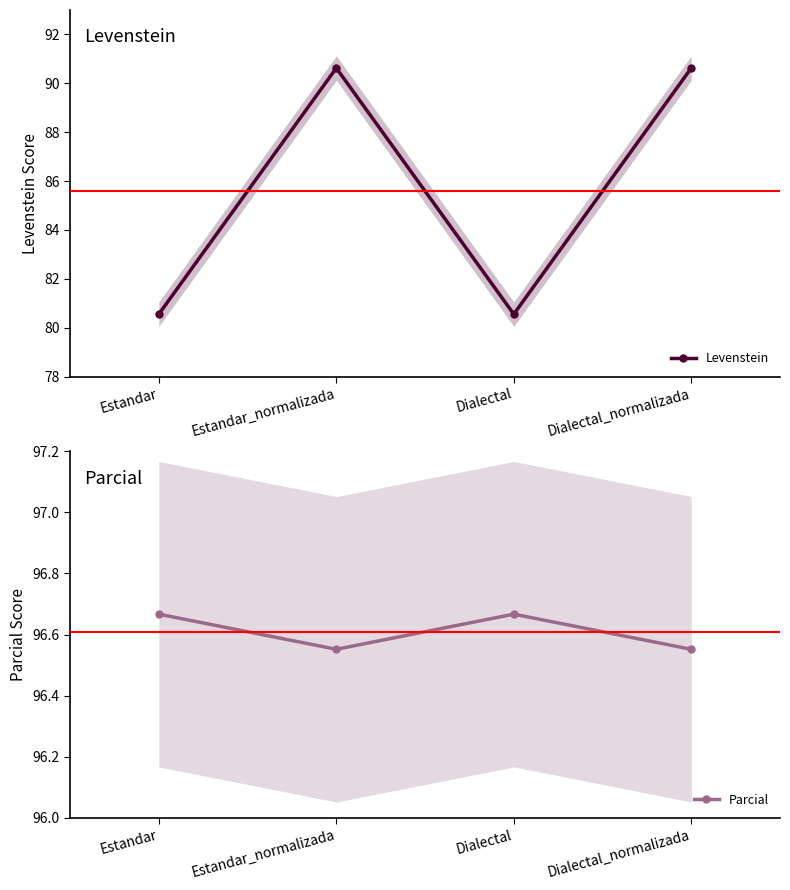

Is this an area chart (filled region under the line)?

No